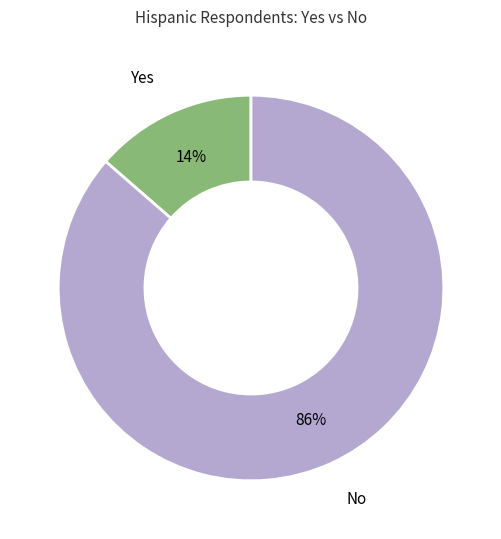

To the nearest percent, what is the average slice percentage?

50%